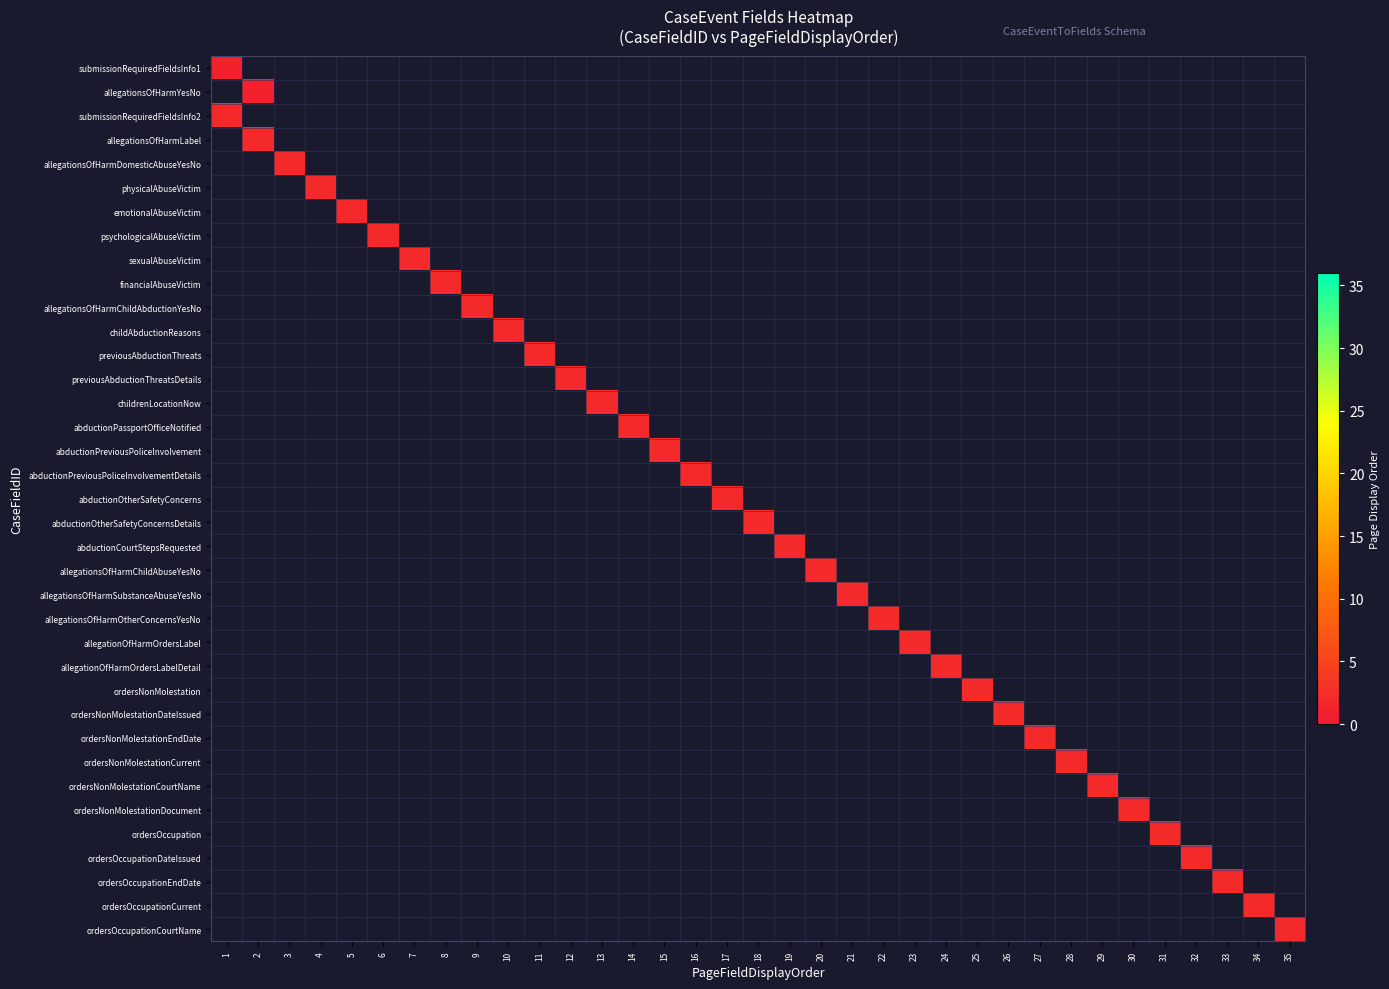

Which has a higher value, 17 or 19?

19